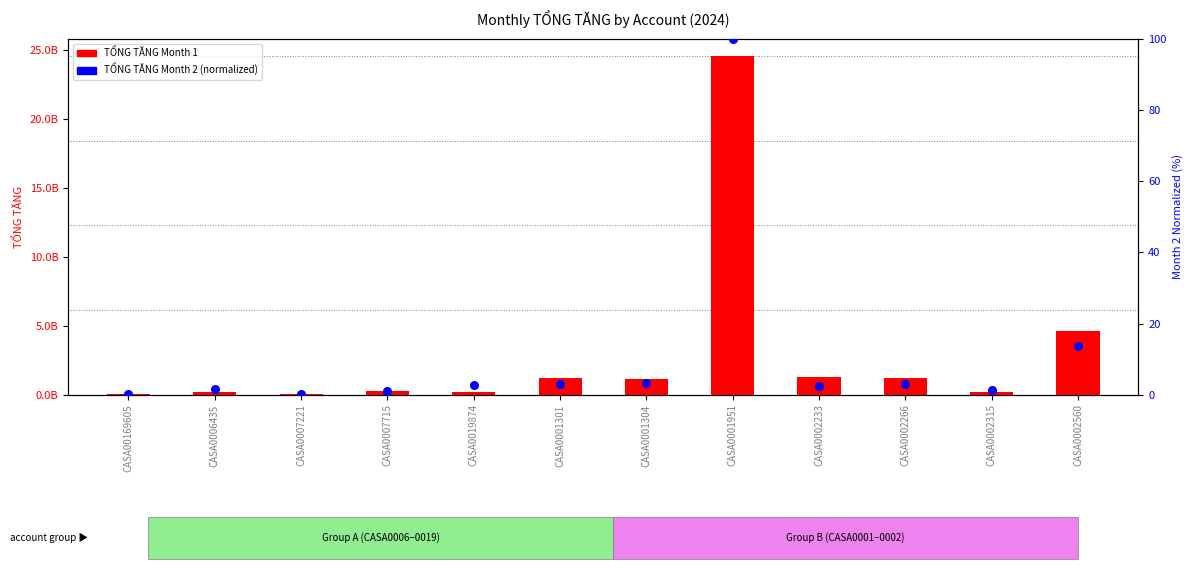

Which series contains the highest Y value?

TONG TANG (Month 1)